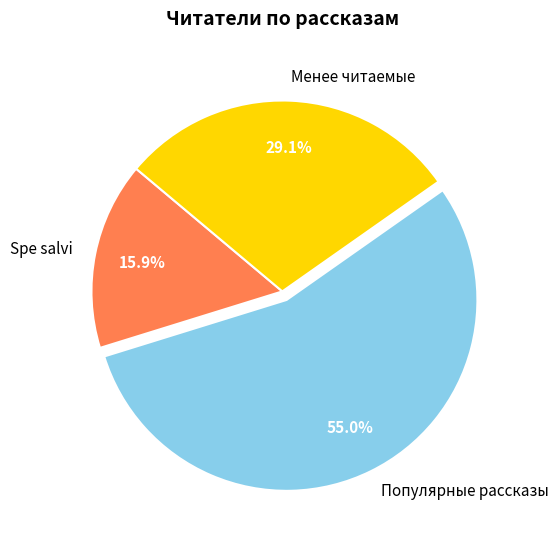

Which has a higher value, Spe salvi or Менее читаемые?

Менее читаемые